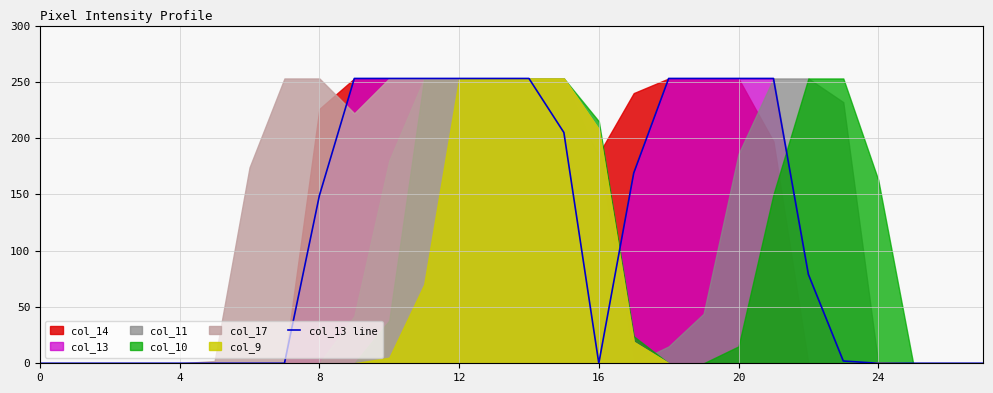

How many points are lower than both their immediate neighbors (excluding endpoints)?

1